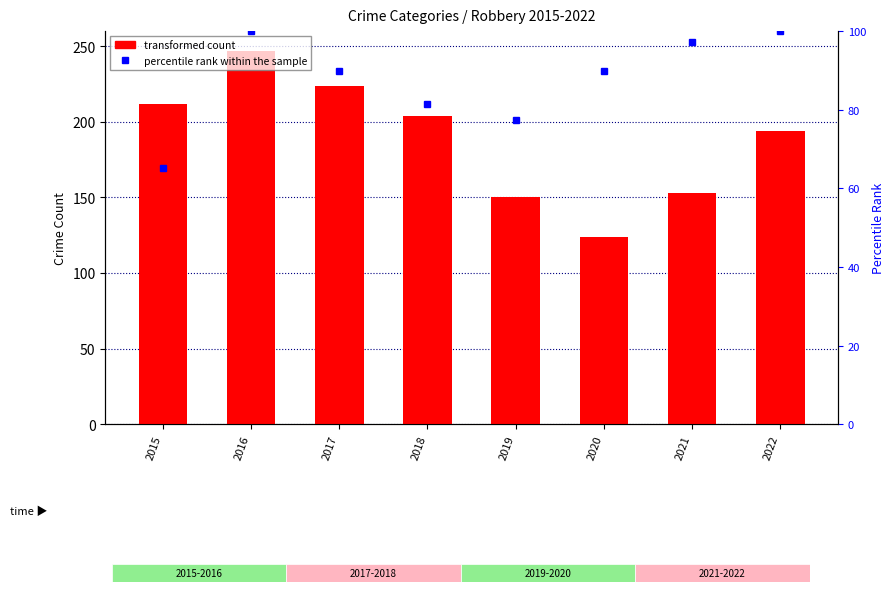

Reading left to right, extract all data points from this chart.

transformed count: 212.0	247.0	224.0	204.0	150.0	124.0	153.0	194.0
percentile rank within the sample: 65.1	100.0	89.7	81.5	77.4	89.7	97.3	100.0